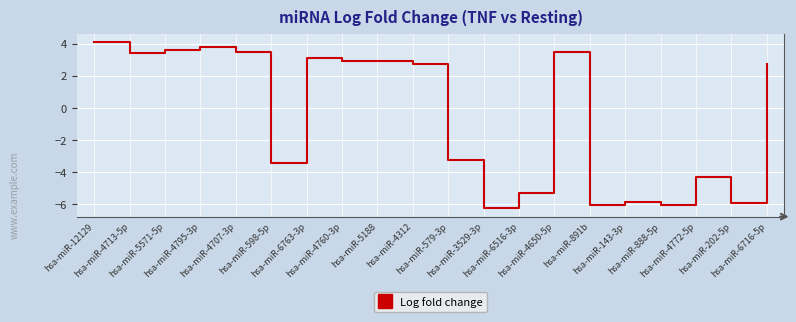

What is the maximum value shown in the chart?

4.1